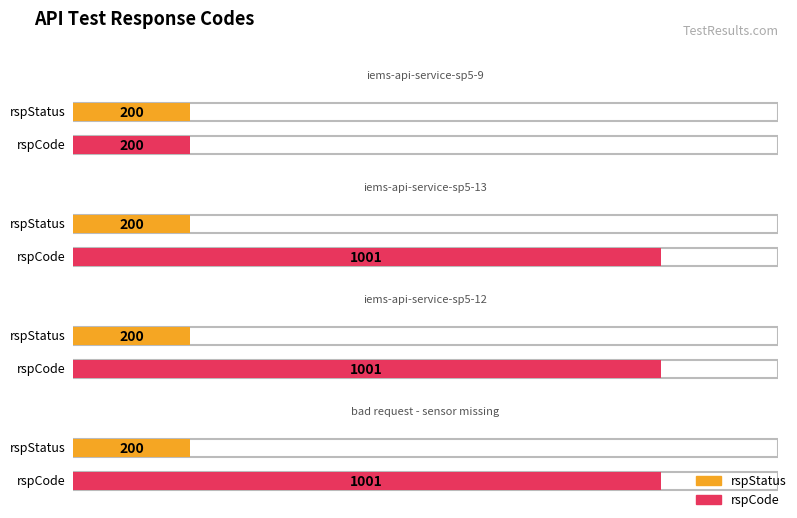

What is the sum of the rspCode values at bad request - sensor missing and iems-api-service-sp5-13?

2002